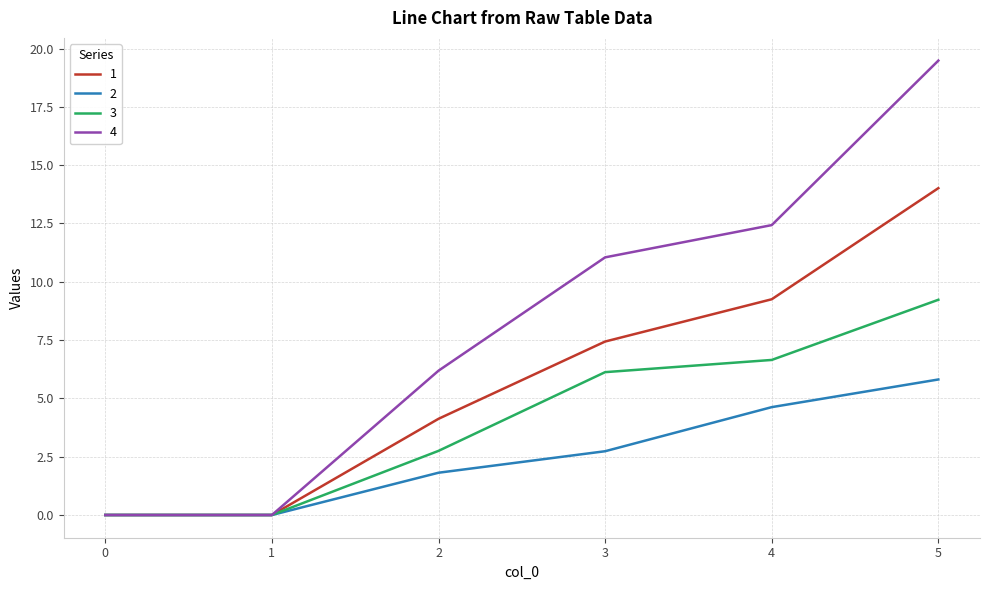

Is this an area chart (filled region under the line)?

No